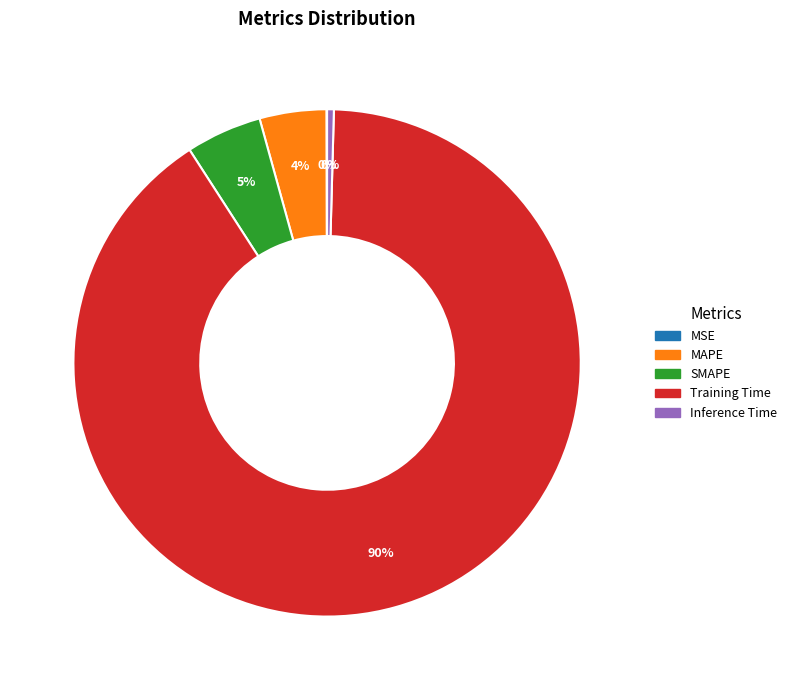

Which has a higher value, MAPE or SMAPE?

SMAPE